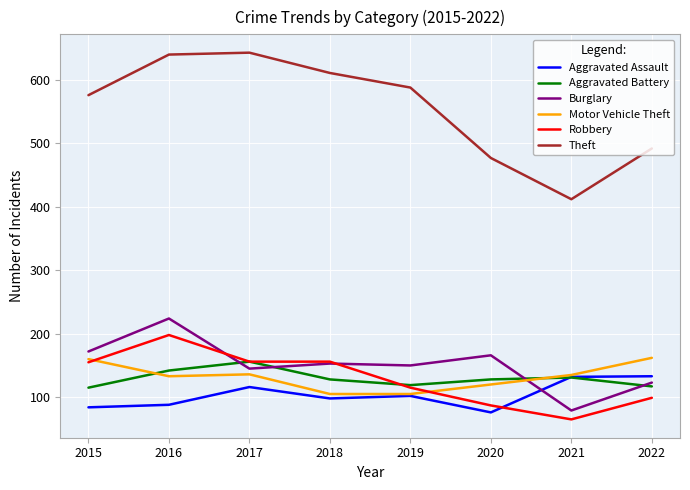

Where is the first local maximum for Burglary?

2016